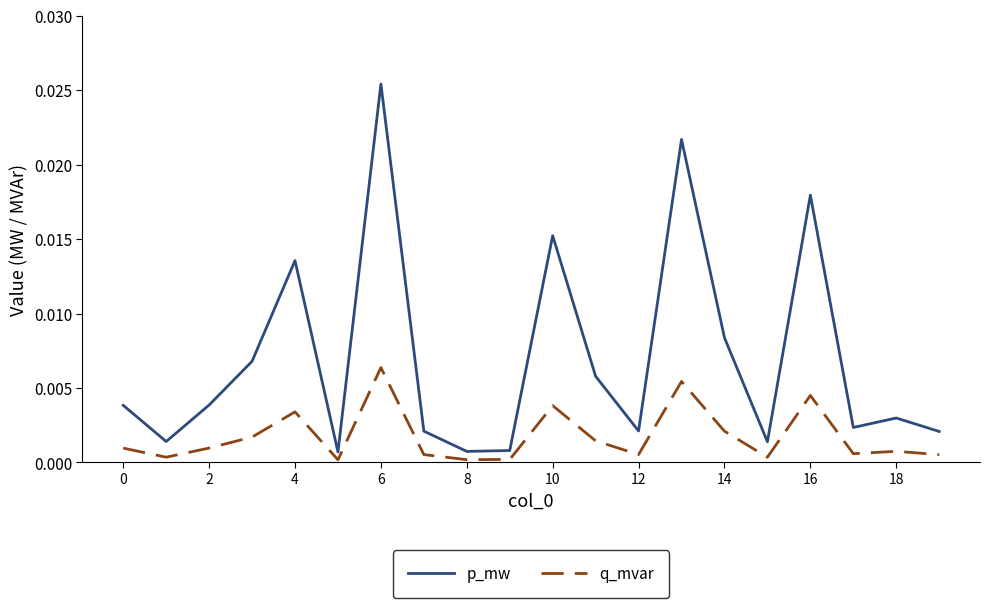

Rank the series by their maximum value, from lowest to highest.

q_mvar, p_mw